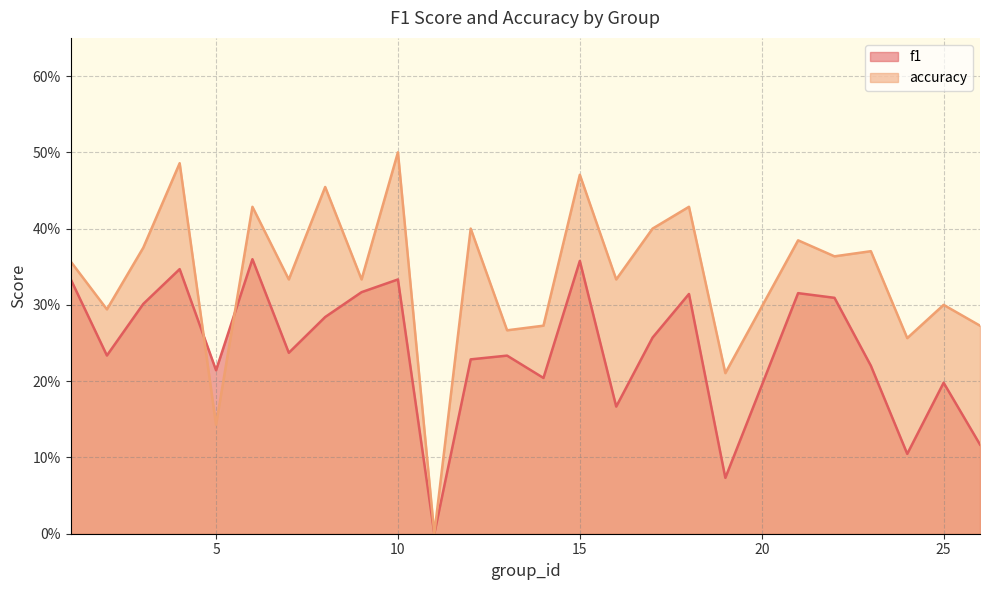

Rank the series by their average value, from highest to lowest.

accuracy, f1